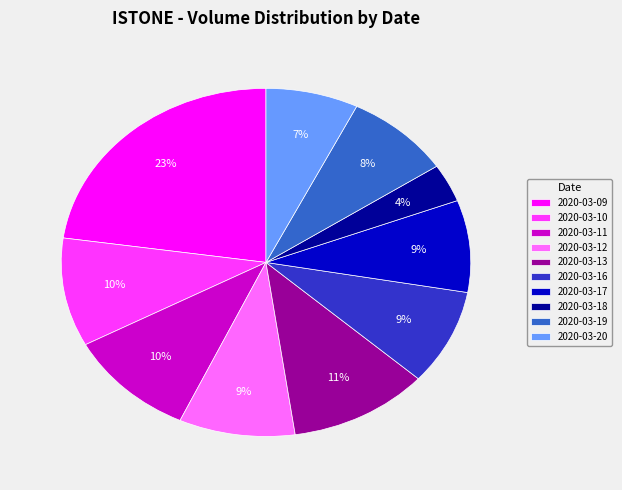

To the nearest percent, what percentage of the pie is 2020-03-18?

4%